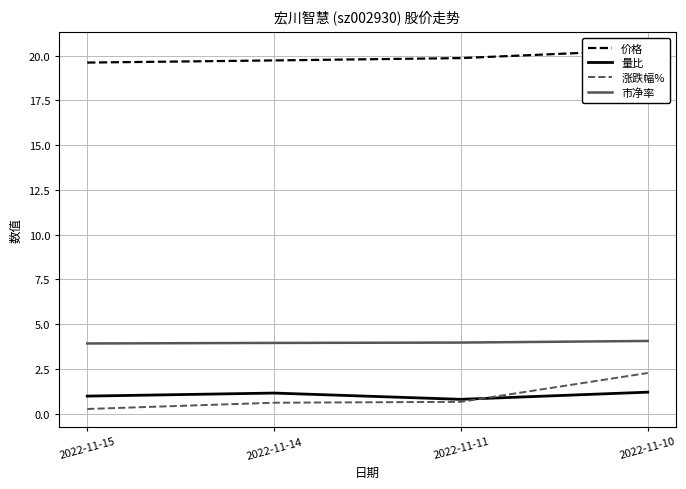

Reading left to right, what are all the values shown in this chart?

价格: 2022-11-15=19.6	2022-11-14=19.7	2022-11-11=19.9	2022-11-10=20.3
量比: 2022-11-15=1.0	2022-11-14=1.1	2022-11-11=0.8	2022-11-10=1.2
涨跌幅%: 2022-11-15=0.3	2022-11-14=0.6	2022-11-11=0.7	2022-11-10=2.3
市净率: 2022-11-15=3.9	2022-11-14=4.0	2022-11-11=4.0	2022-11-10=4.1